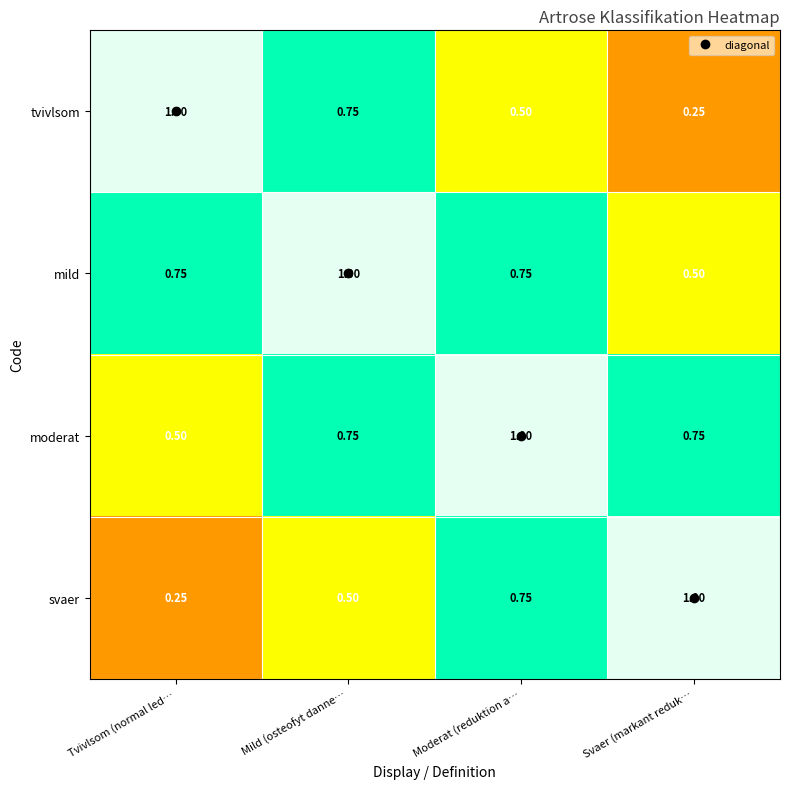

At which label is moderat closest to 0?

Tvivlsom (normal led…